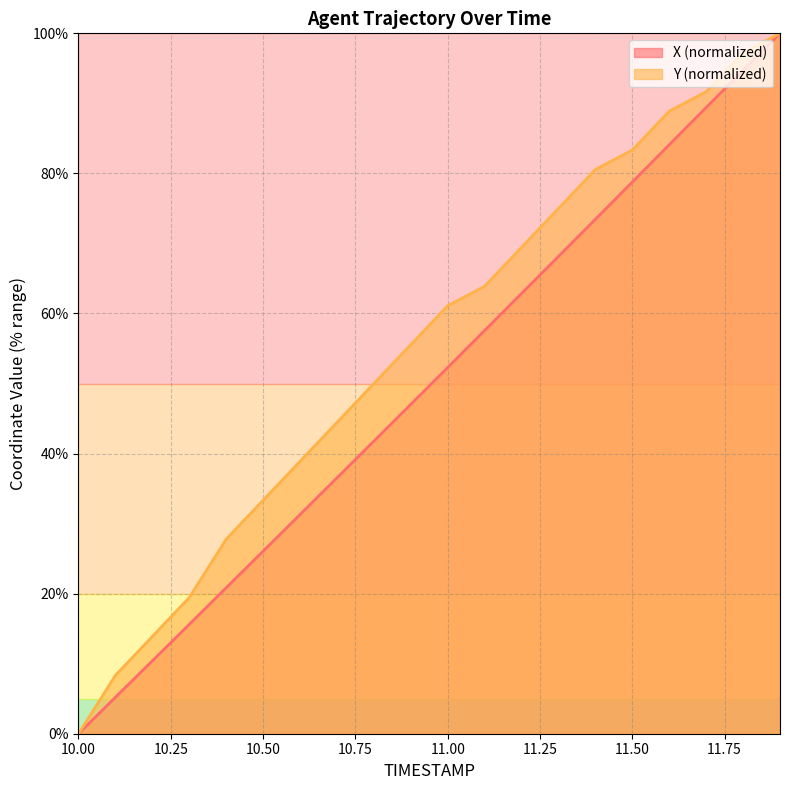

How many lines are shown in the chart?

2